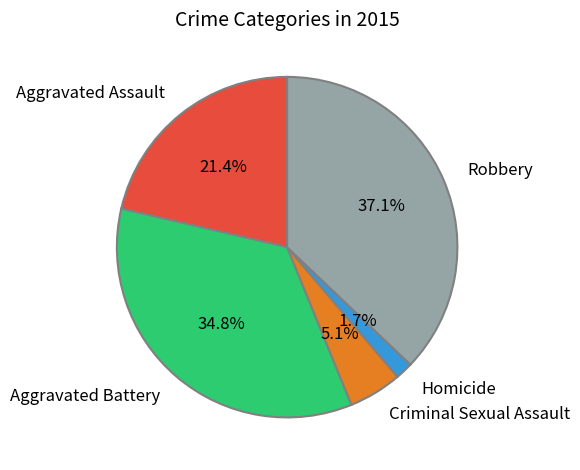

What percentage is NOT represented by Robbery?

62.9%